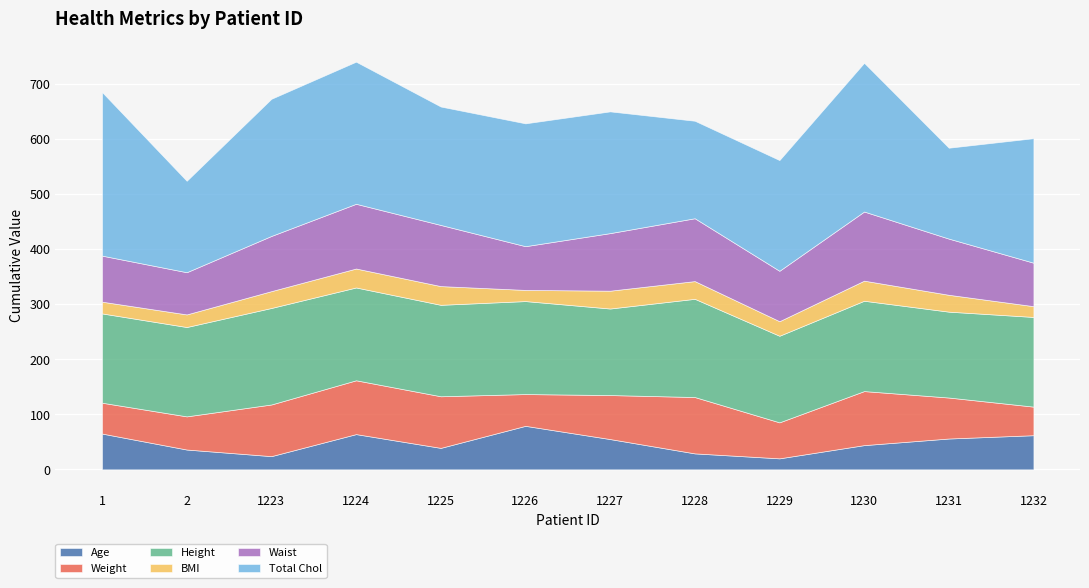

At which category does Height reach its first local peak?

1223